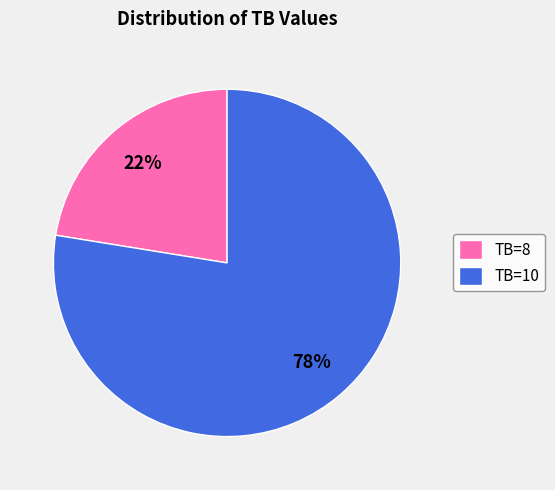

What percentage is the TB=8 slice, to the nearest percent?

22%